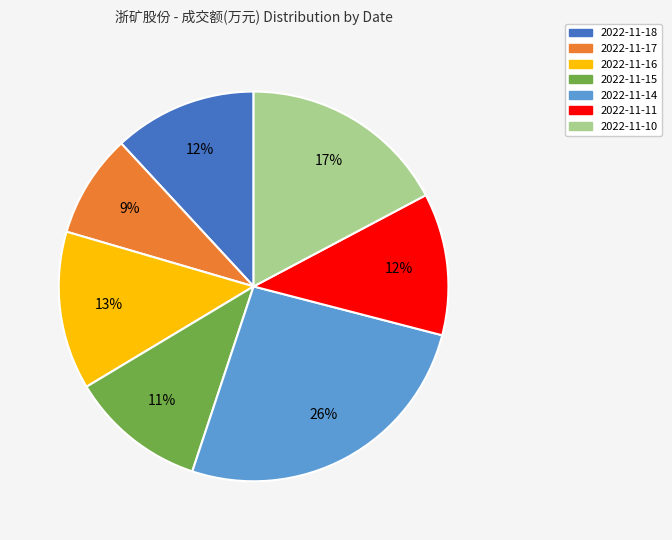

Which category has the biggest portion of the pie?

2022-11-14